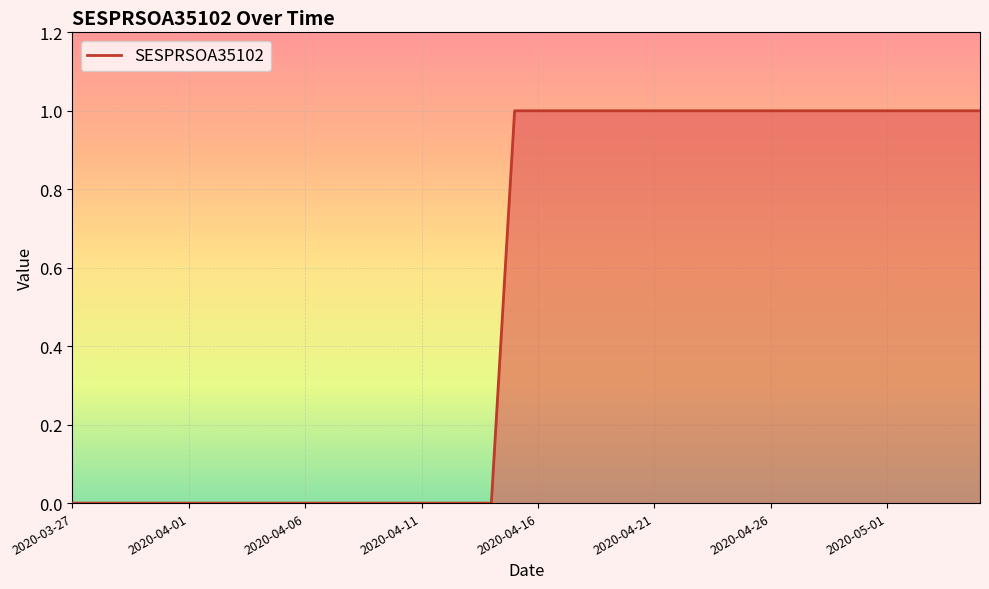

How many lines are shown in the chart?

1